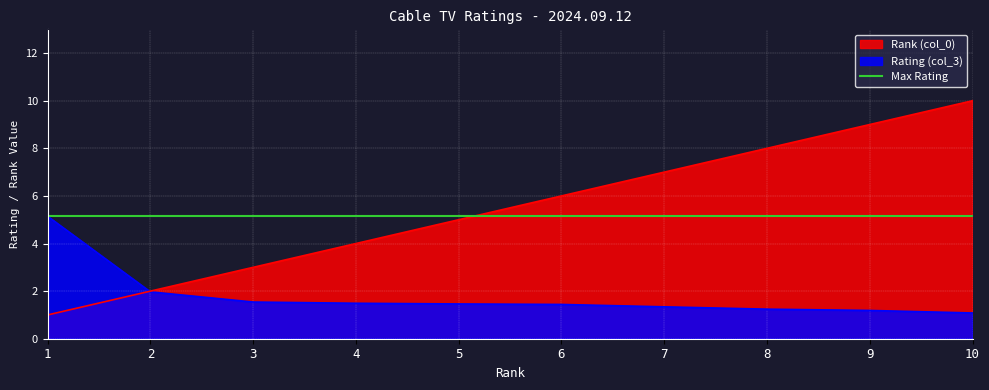

What is the minimum value for Rank (col_0)?

1.0